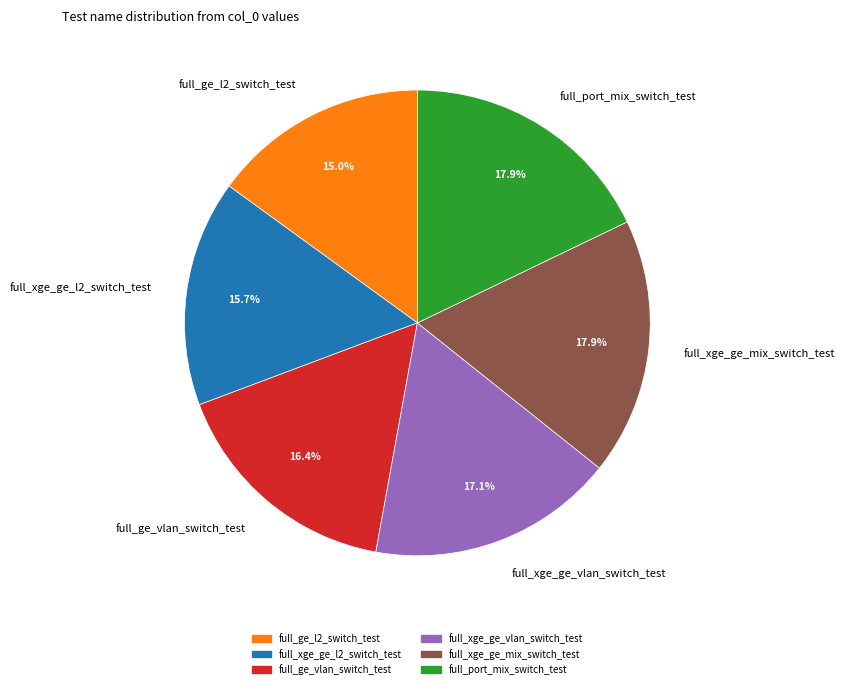

Which slice is the smallest?

full_ge_l2_switch_test